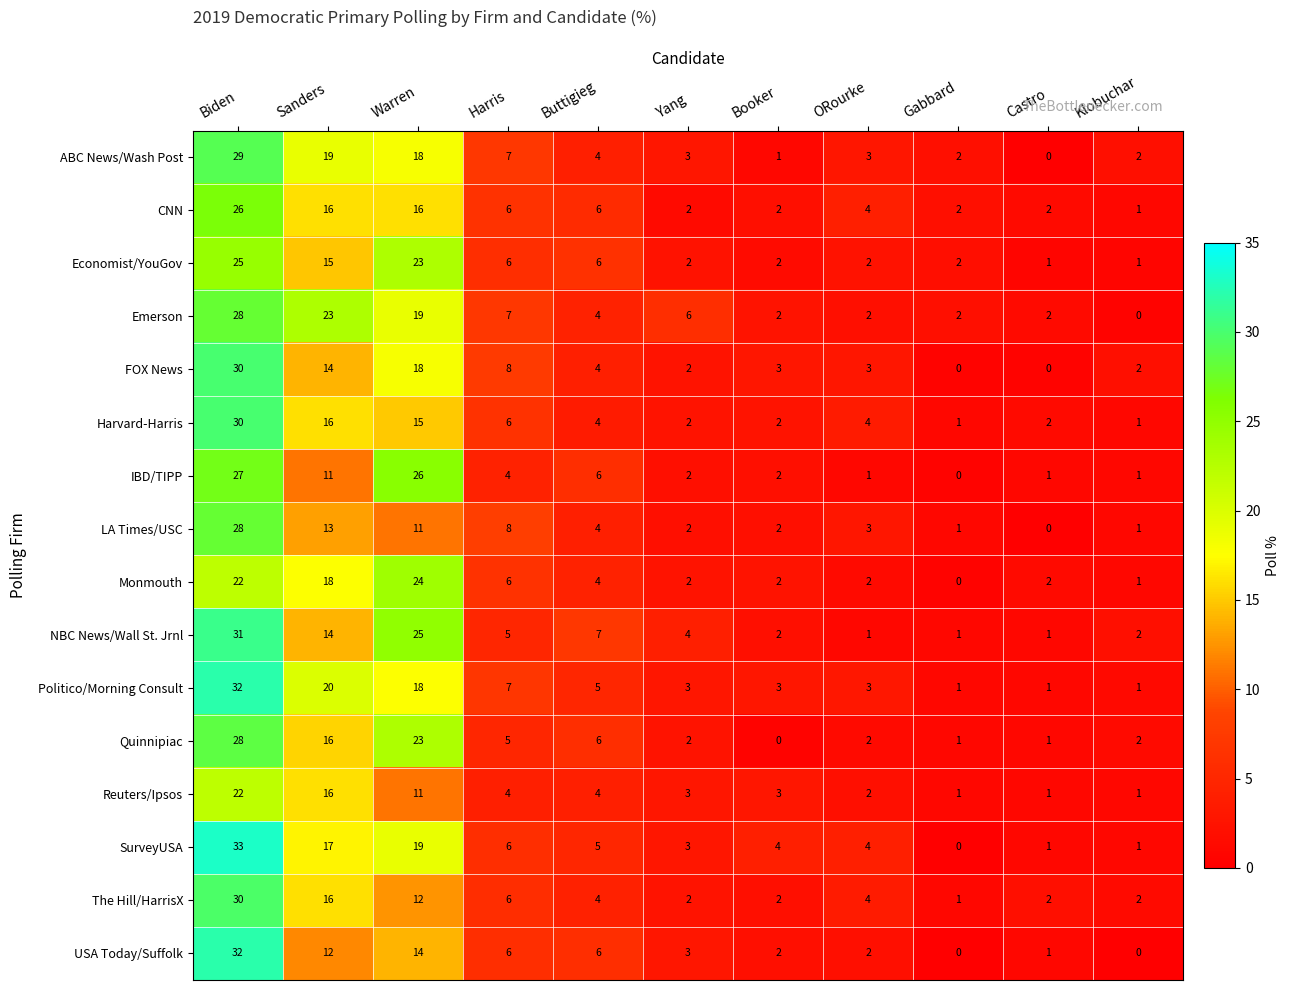

Is it true that CNN equals 2 at Booker?

True